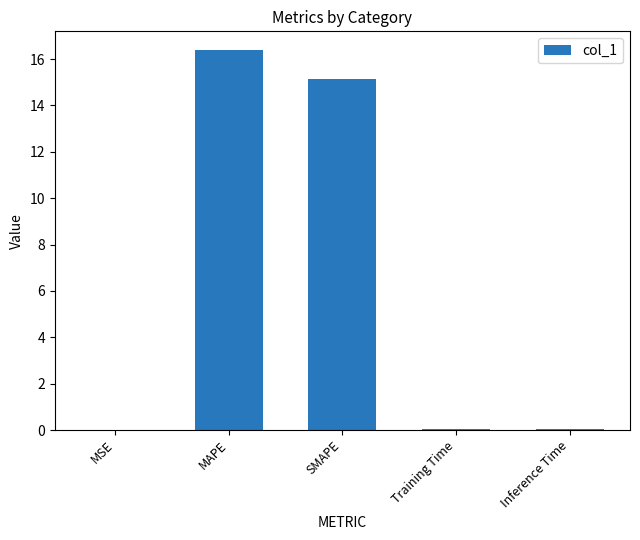

Between MAPE and SMAPE, which is larger?

MAPE